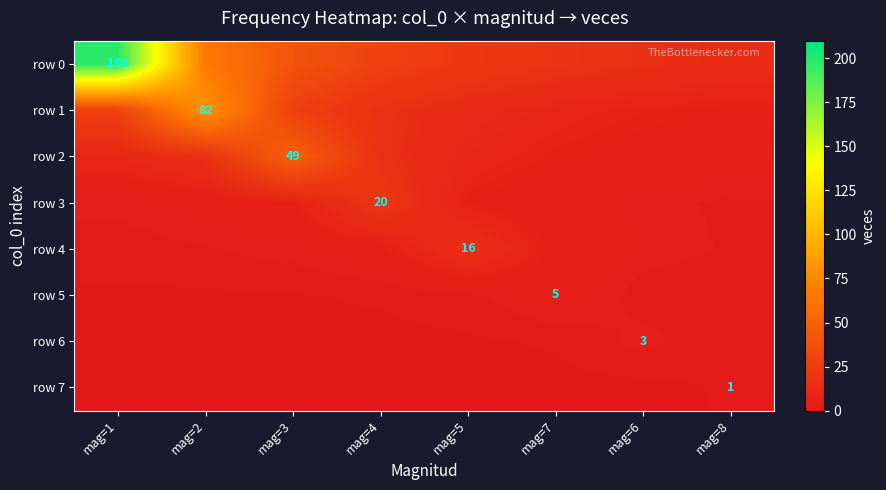

Between mag=2 and mag=6, which series saw the biggest shift?

row 1